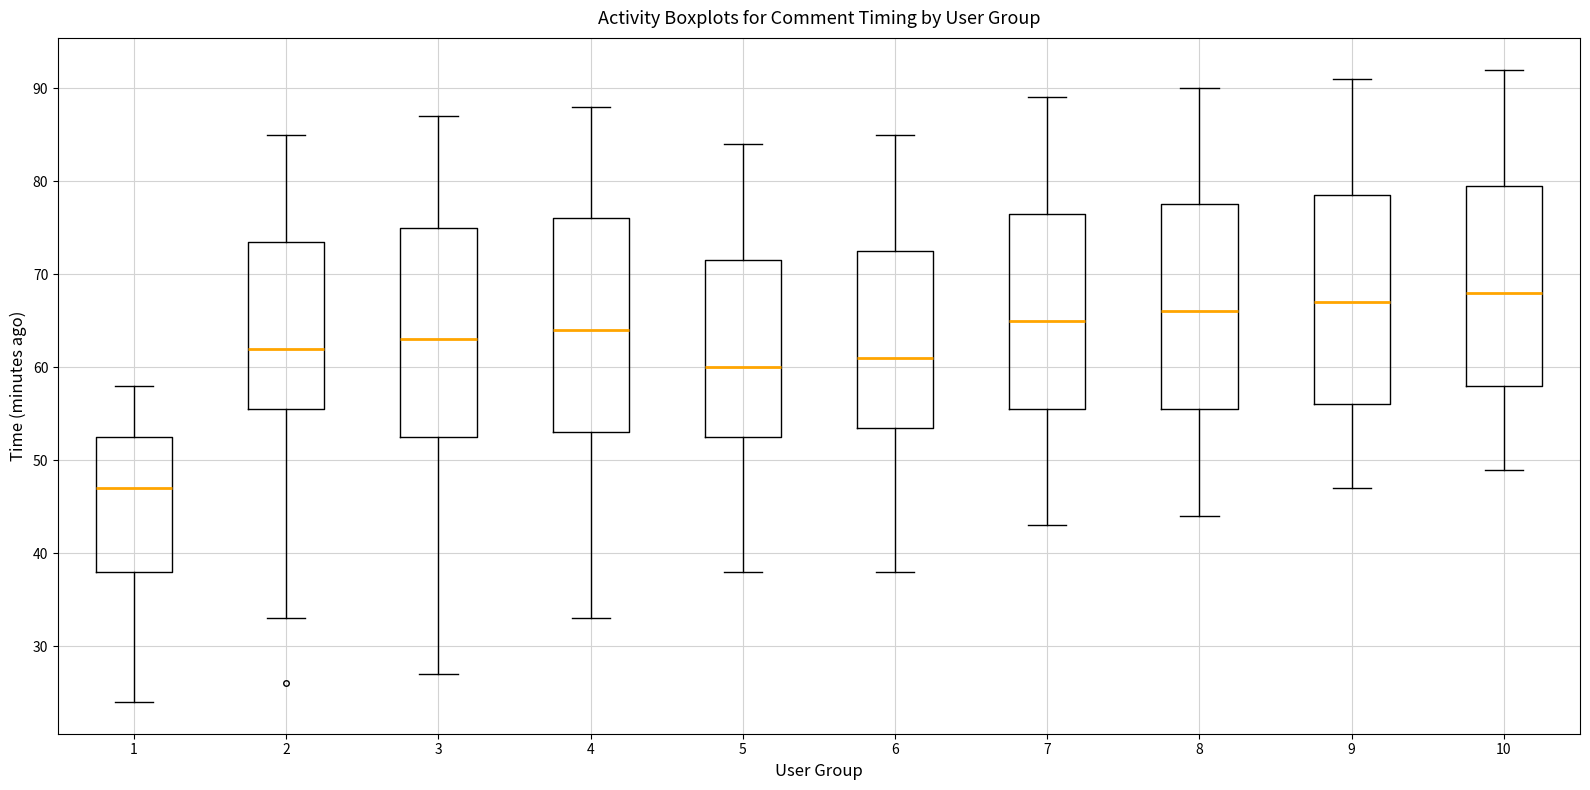

Where is the lower edge of the box at x = 6 on the y-axis? The values are not printed on the chart, so give them approximately, as read against the axis.

54